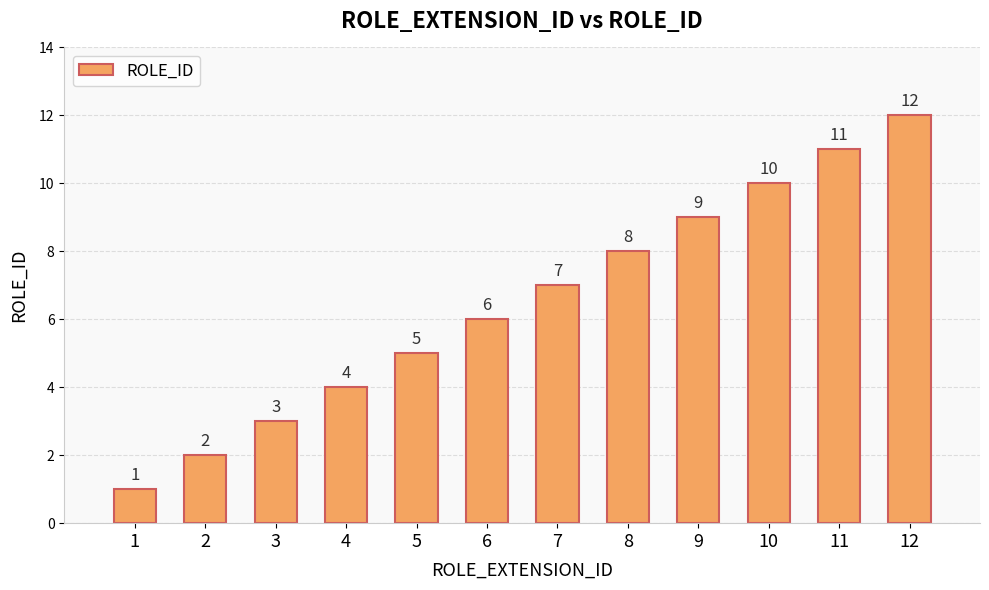

What is the value of the 8th bar from the left?

8